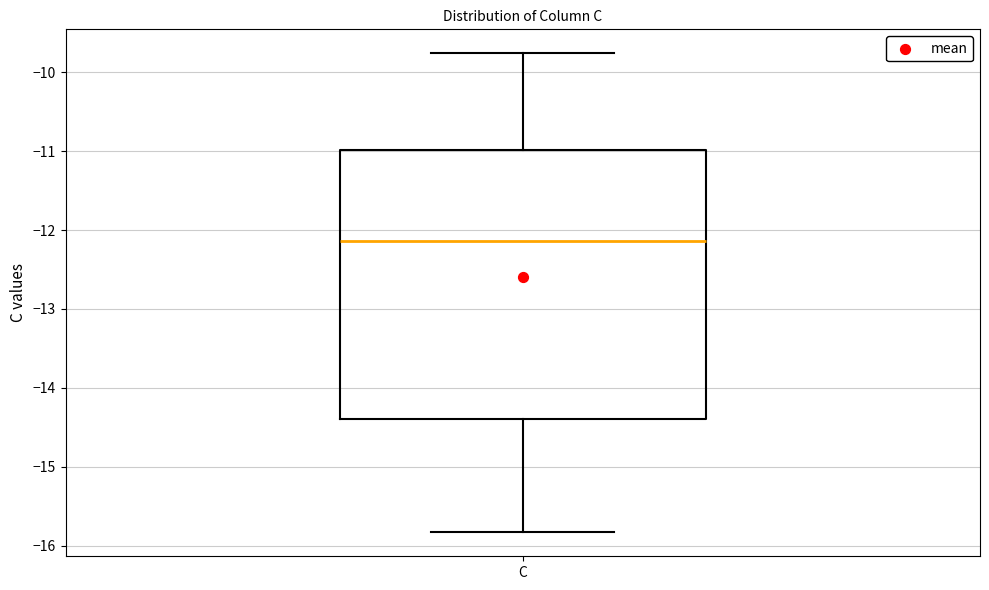

Read this box plot against the y-axis: the position of the median line, the range covered by the box, and the ends of both whiskers. The values are not printed on the chart, so give them approximately, as read against the axis.

median -12.1, box -14.4 to -11.0, whiskers -15.8 to -9.8